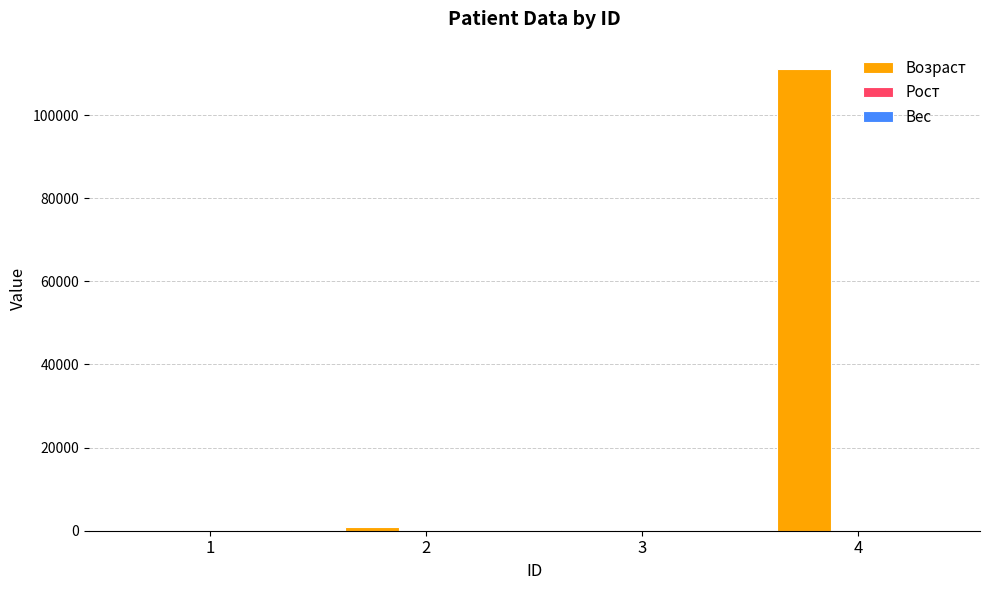

At which category is the sum across all series the highest?

4